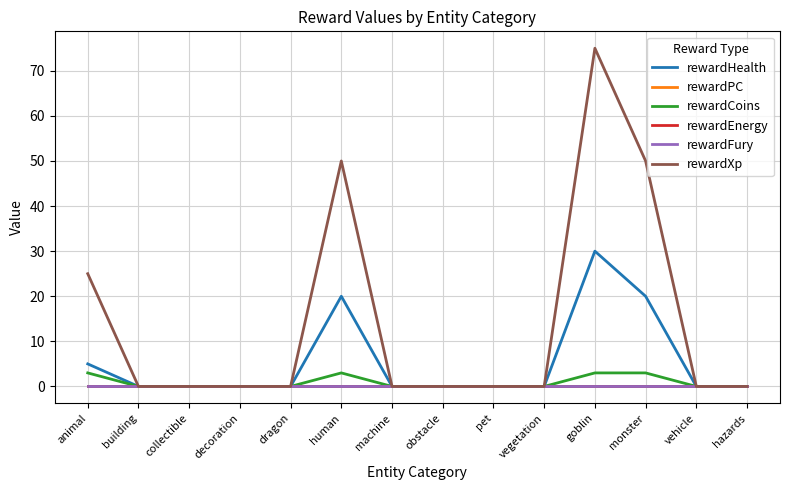

What is the label of the 4th point from the right?

goblin